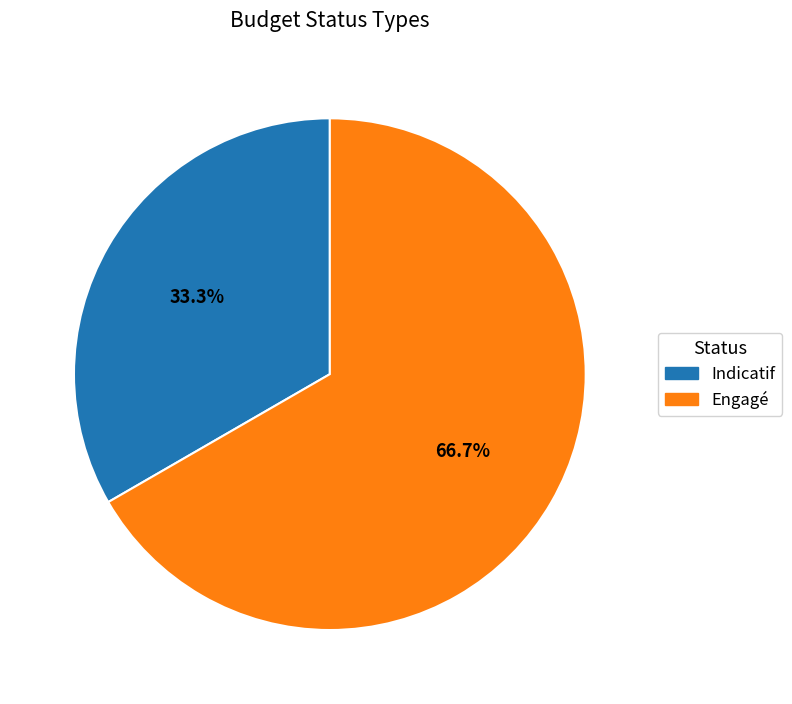

Rank the categories by value from highest to lowest.

Engagé, Indicatif